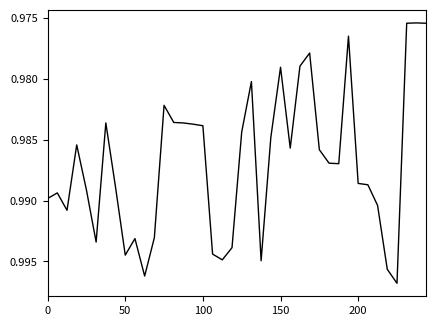

List the labels in order of value, largest first.

36, 10, 35, 22, 18, 8, 17, 19, 5, 9, 11, 100, 34, 0, 50, 200, 7, 33, 32, 30, 29, 28, 25, 150, 23, 20, 16, 15, 14, 6, 13, 12, 21, 24, 26, 27, 31, 39, 37, 38